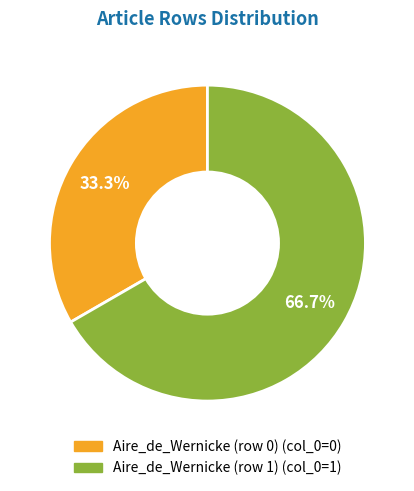

Which slice is the largest?

Aire_de_Wernicke (row 1)